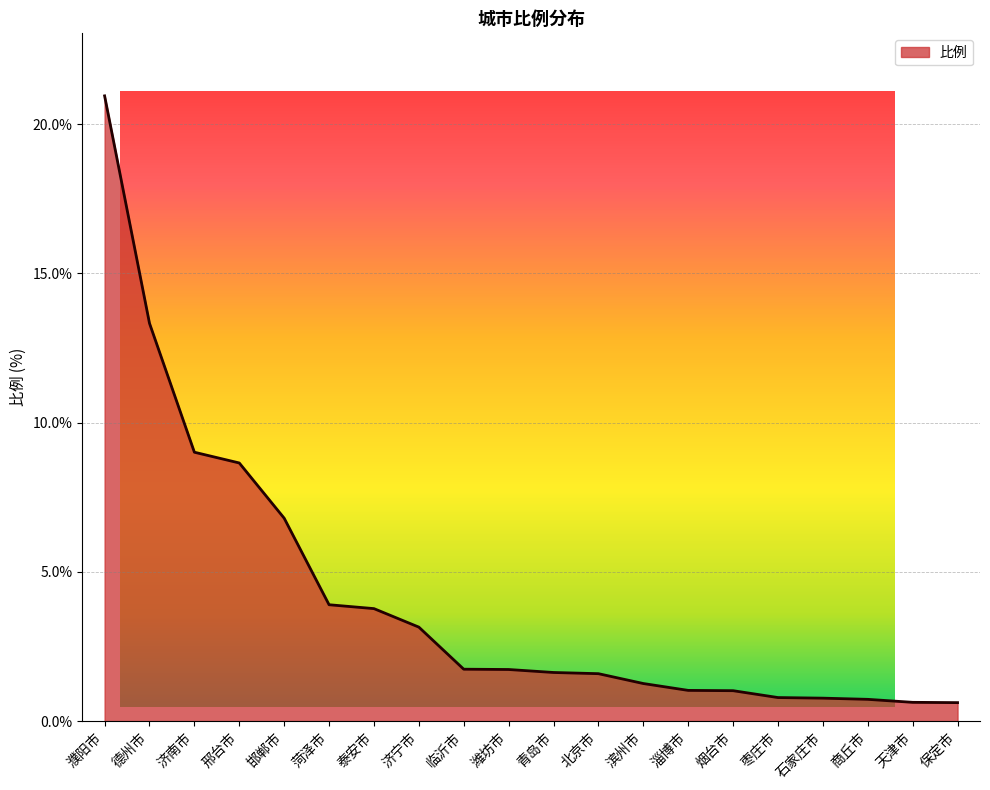

What is the value of the 5th point from the left?

6.8